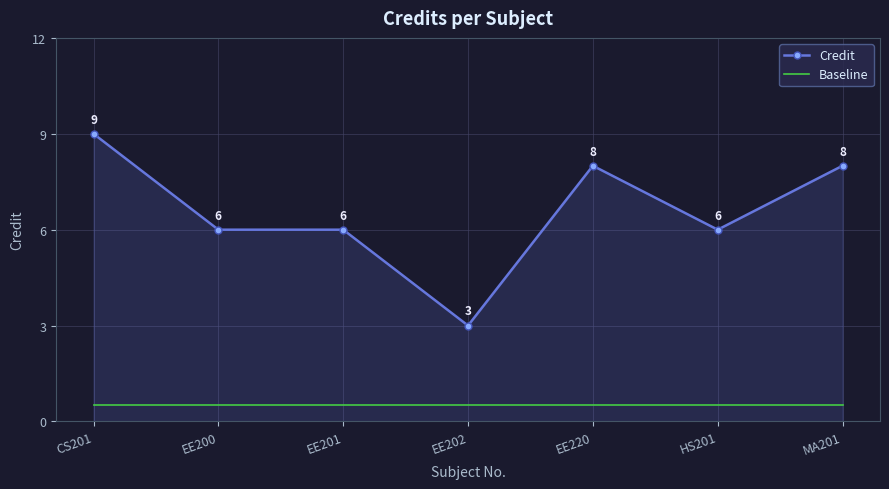

What is the maximum value for Baseline?

0.5